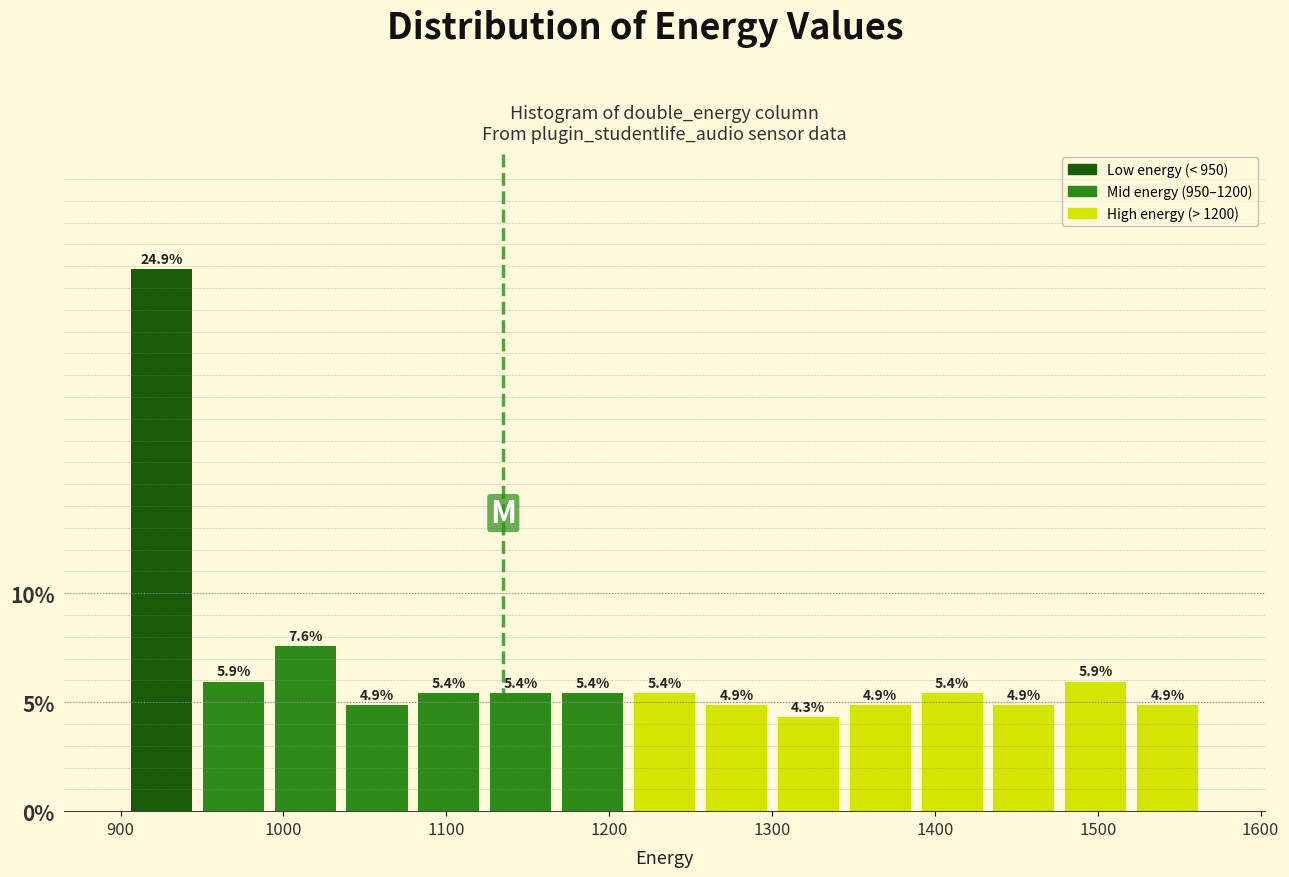

Reading left to right, transcribe this chart: for each bar, give the range it covers on the x-axis and its height. The bar edges are not printed on the chart, so give them approximately, as read against the axis.

900 to 950: 24.9
950 to 990: 5.9
990 to 1040: 7.6
1040 to 1080: 4.9
1080 to 1120: 5.4
1120 to 1170: 5.4
1170 to 1210: 5.4
1210 to 1260: 5.4
1260 to 1300: 4.9
1300 to 1340: 4.3
1340 to 1390: 4.9
1390 to 1430: 5.4
1430 to 1480: 4.9
1480 to 1520: 5.9
1520 to 1570: 4.9